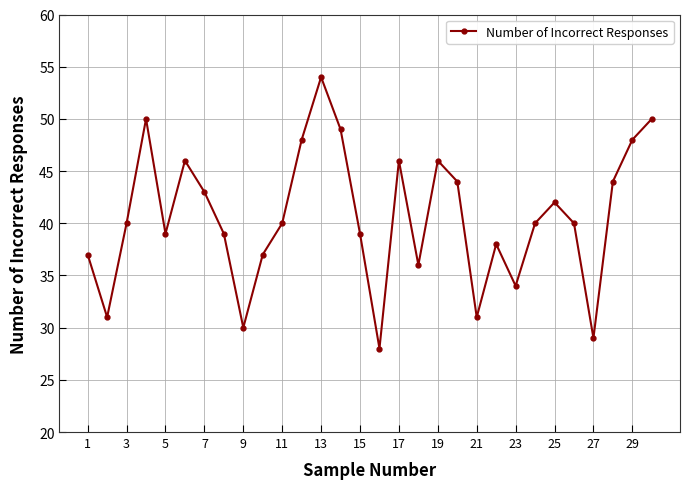

What is the sum of all values?

1218